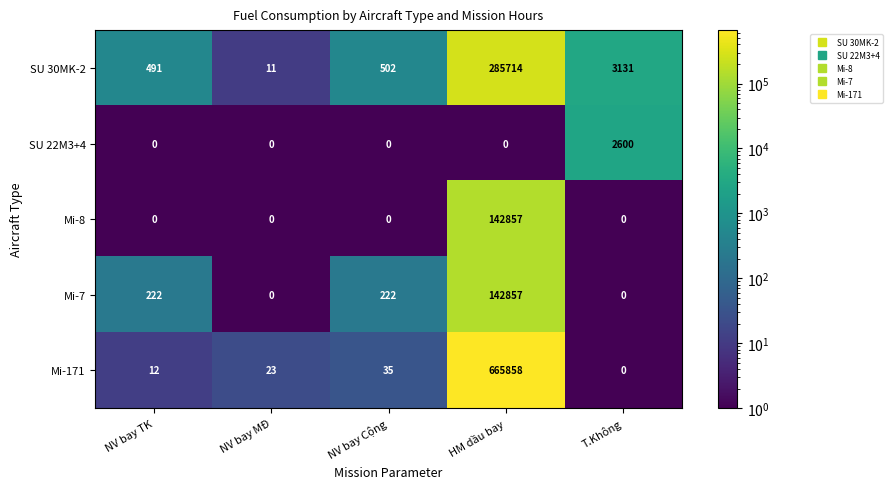

What is the spread (max minus min) of values at HM dầu bay?

665858